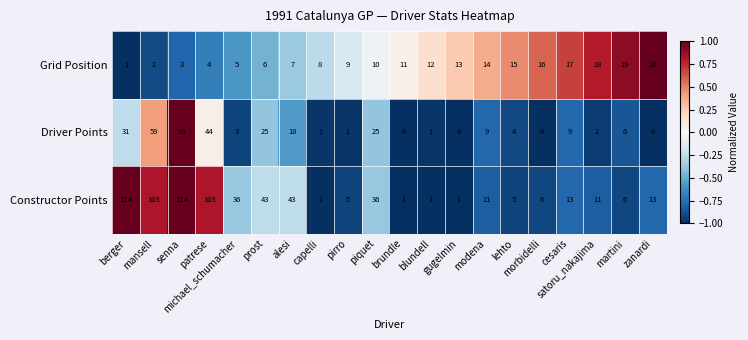

What is the difference between the maximum and minimum values in the Constructor Points series?

113